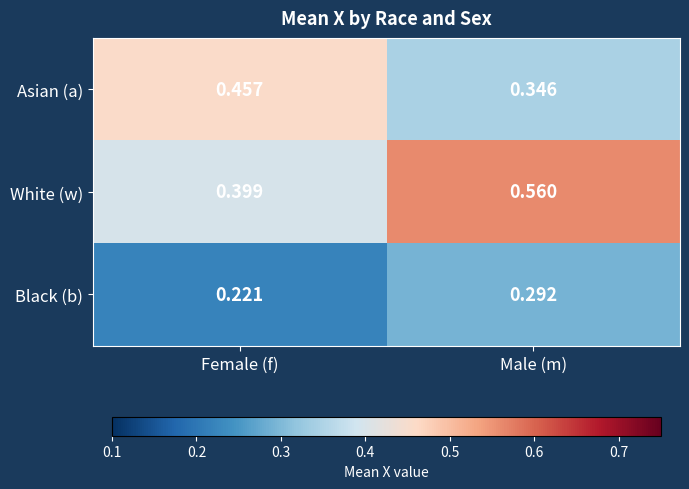

Which label corresponds to the smallest value in the chart?

Female (f)